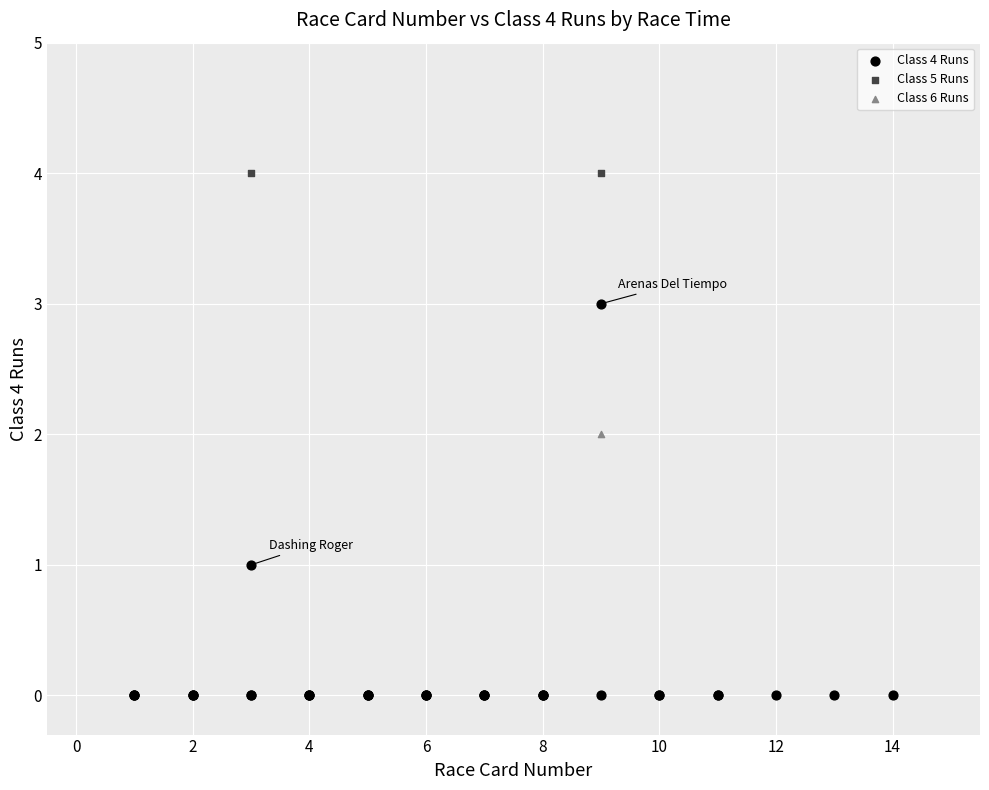

What are all the series names shown in the legend?

Class 4 Runs, Class 5 Runs, Class 6 Runs